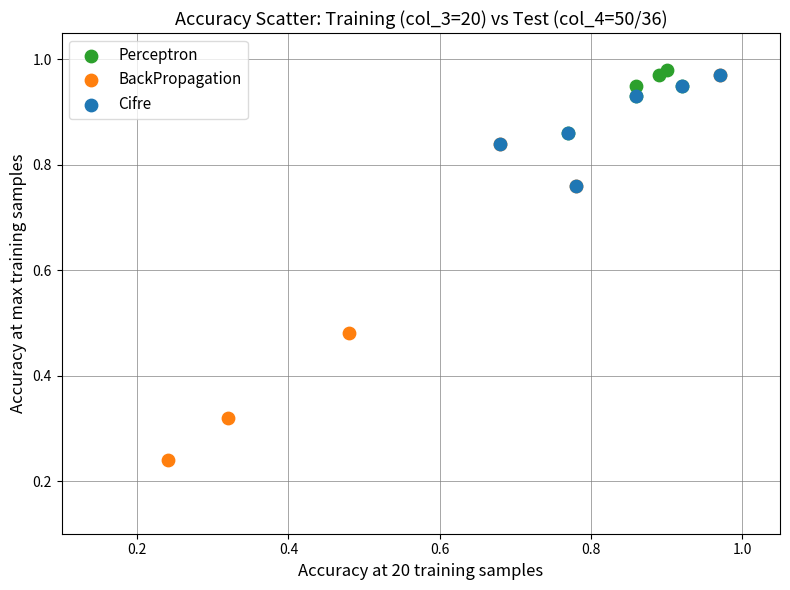

Which series has the widest spread of Y values?

BackPropagation